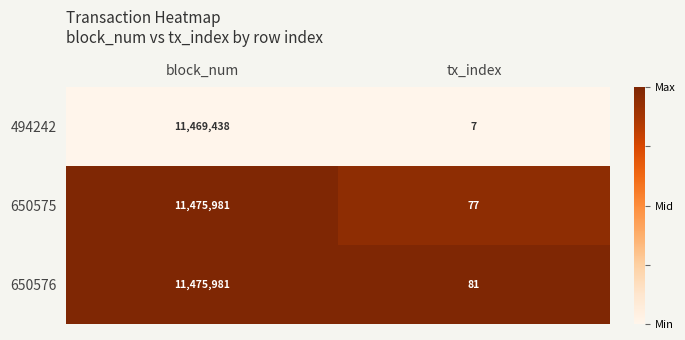

At which category does the chart reach its minimum across all series?

tx_index